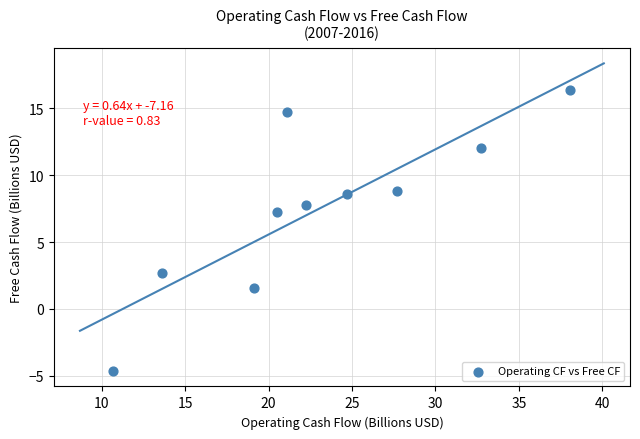

What is the average X value?

23.1